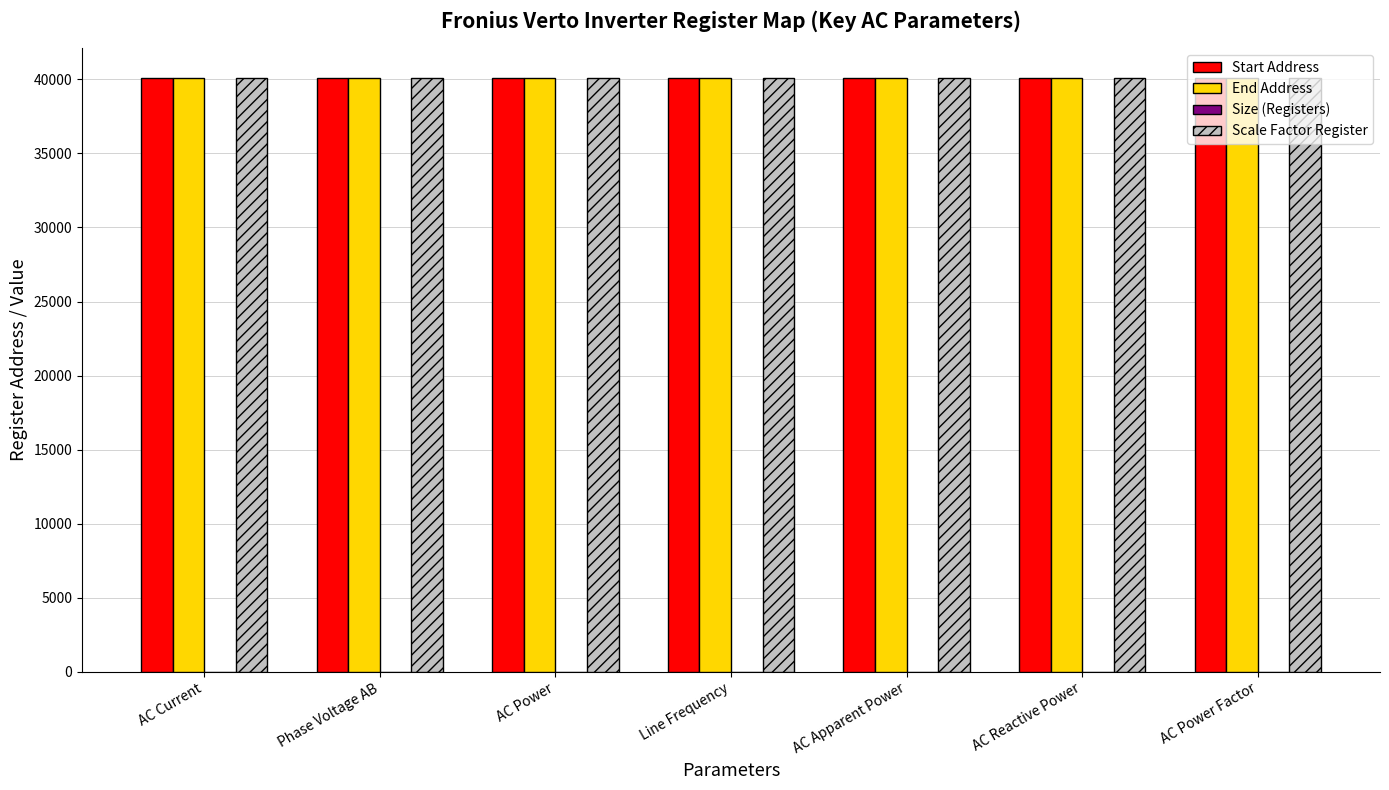

True or false: Start Address has a value of 17890 at AC Reactive Power.

False